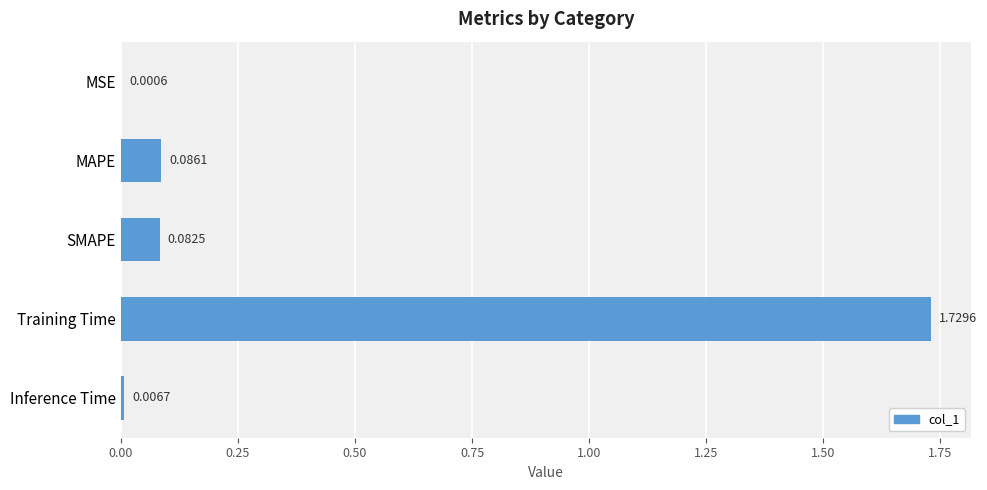

How many distinct data groups are displayed?

1